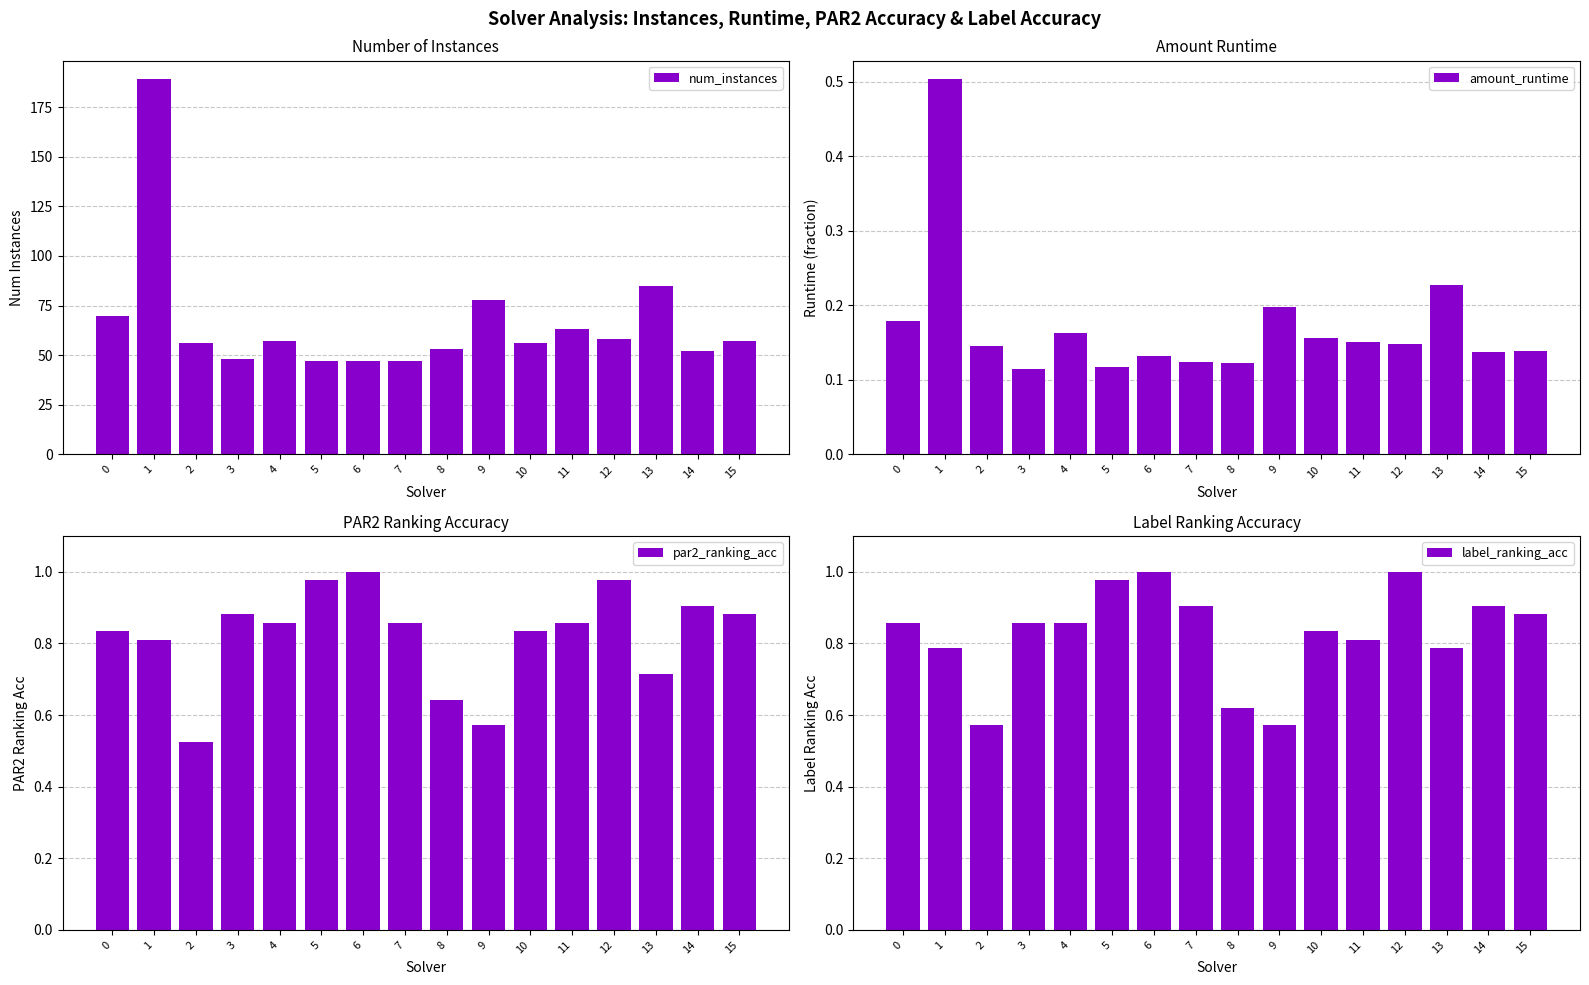

The label_ranking_acc series shows 1.0 at 12. True or false?

True